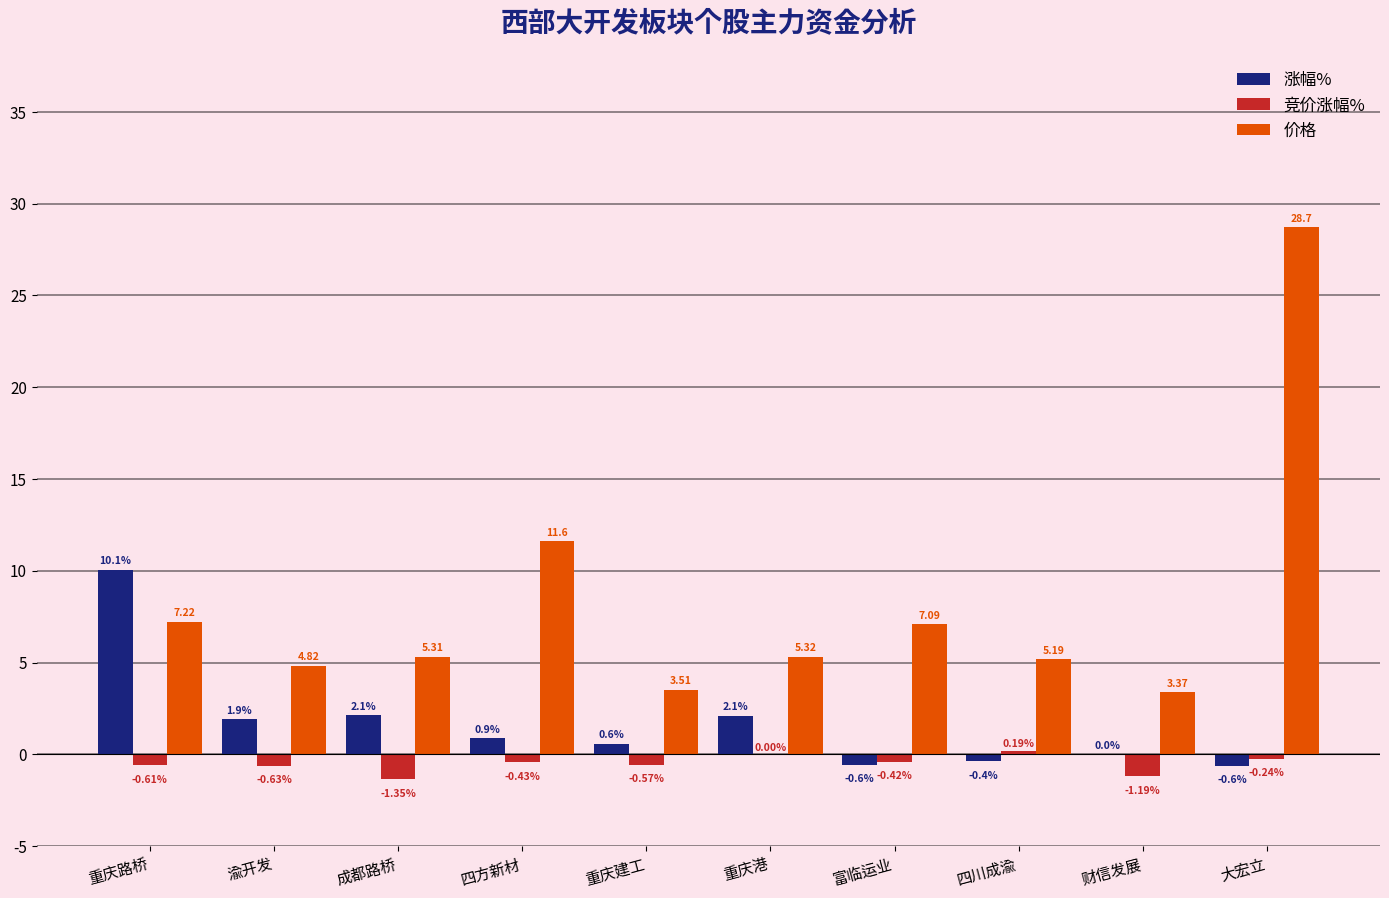

What is the sum of the 竞价涨幅% values at 四川成渝 and 渝开发?

-0.4